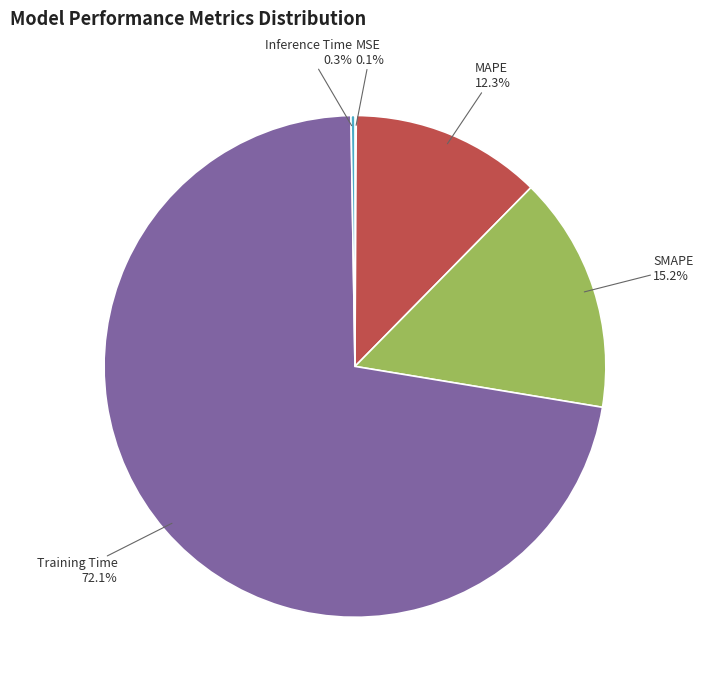

True or false: SMAPE accounts for 9% of the total.

False